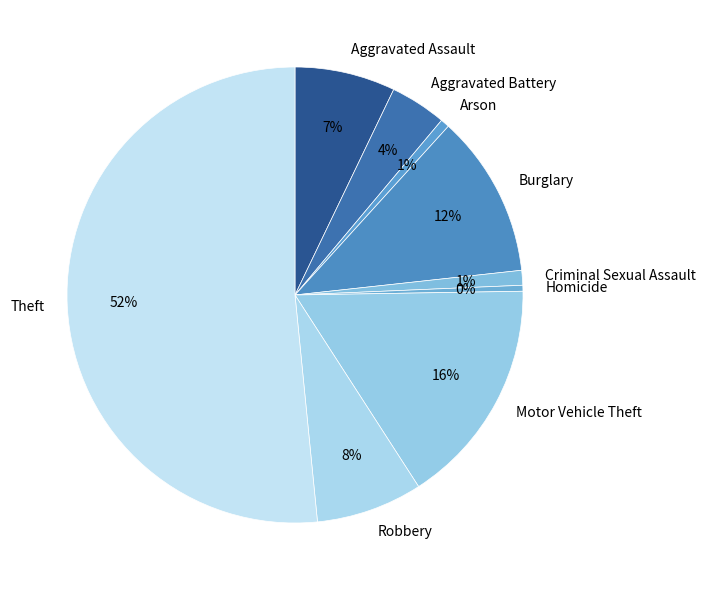

What is the largest slice in the pie chart?

Theft